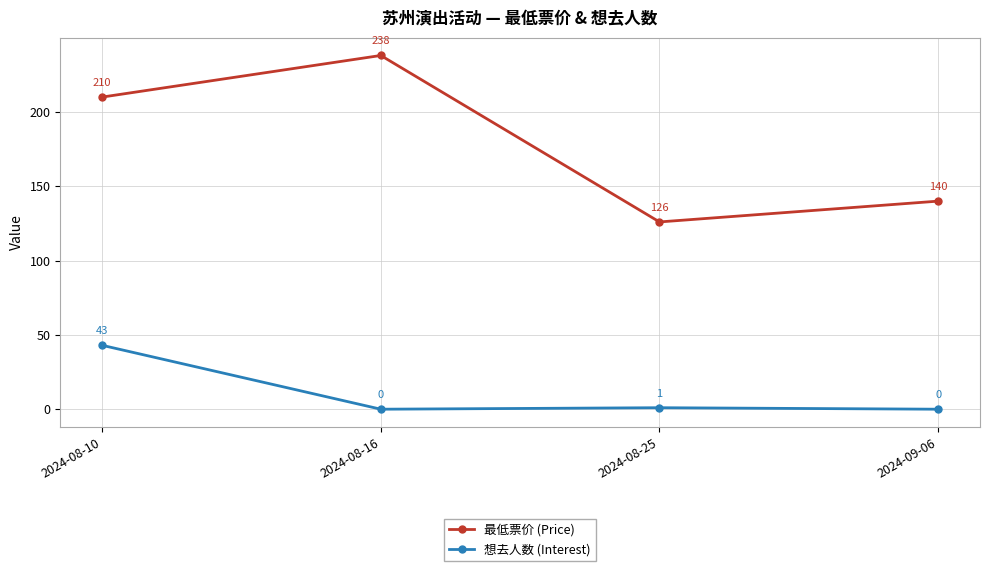

What is the difference between the highest and lowest values at 2024-08-10?

167